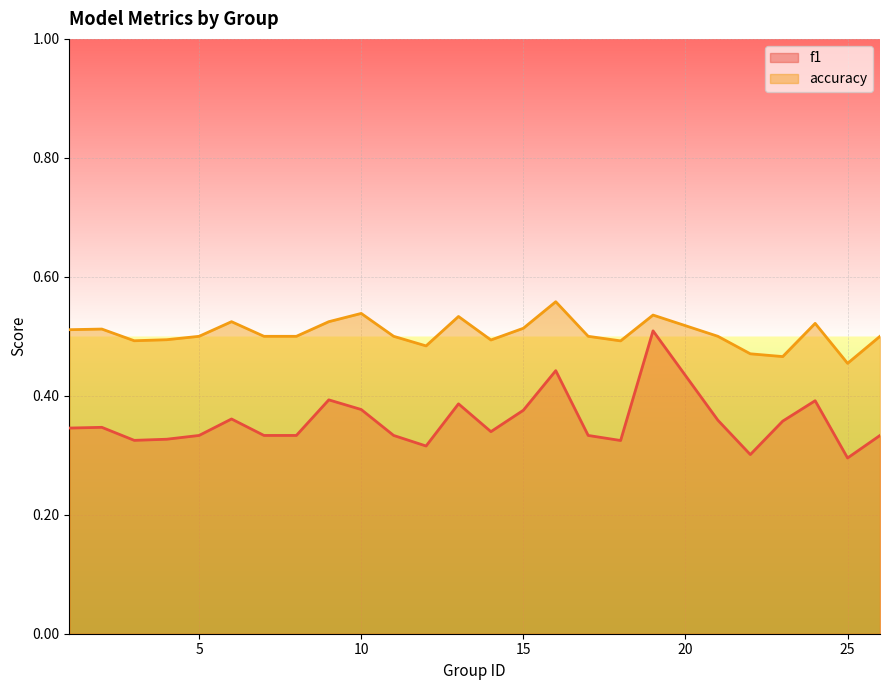

Which series has the largest range (max minus min)?

f1